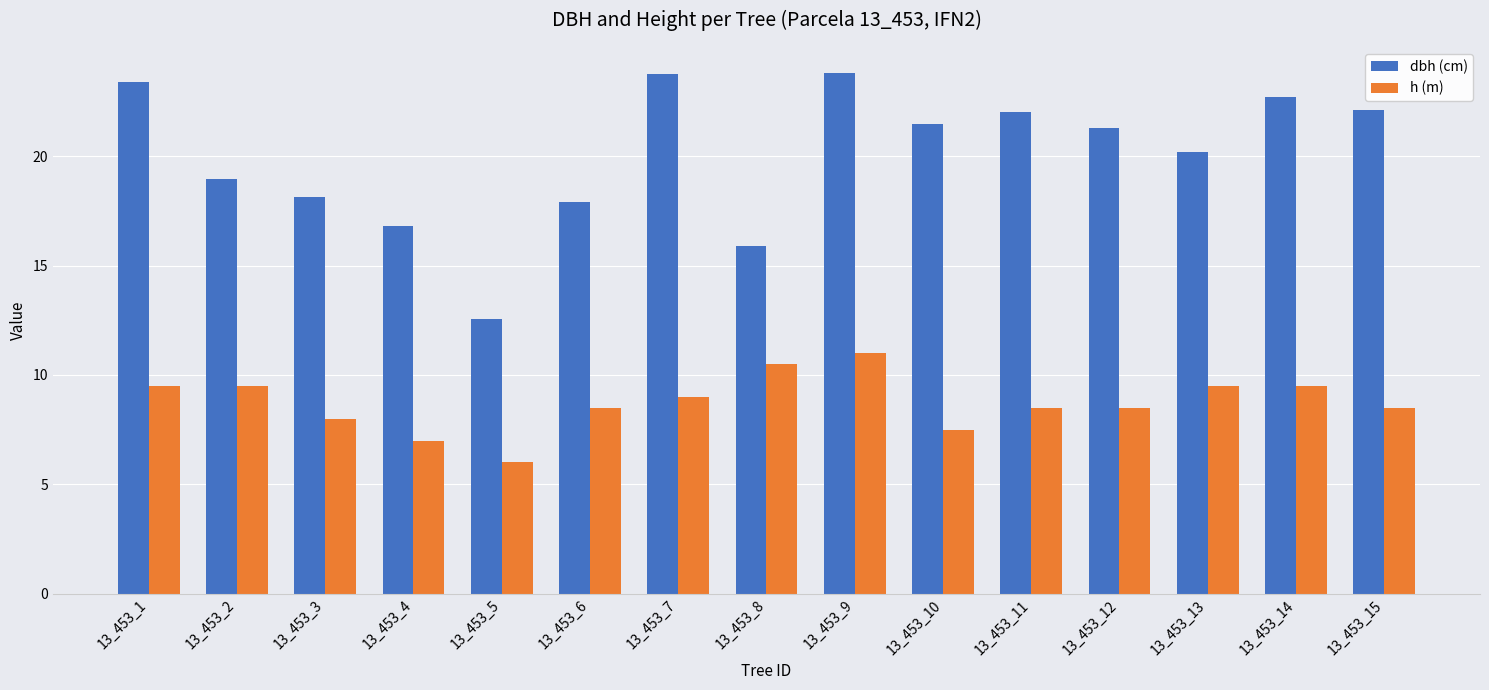

Which series has the widest spread of values?

dbh (cm)